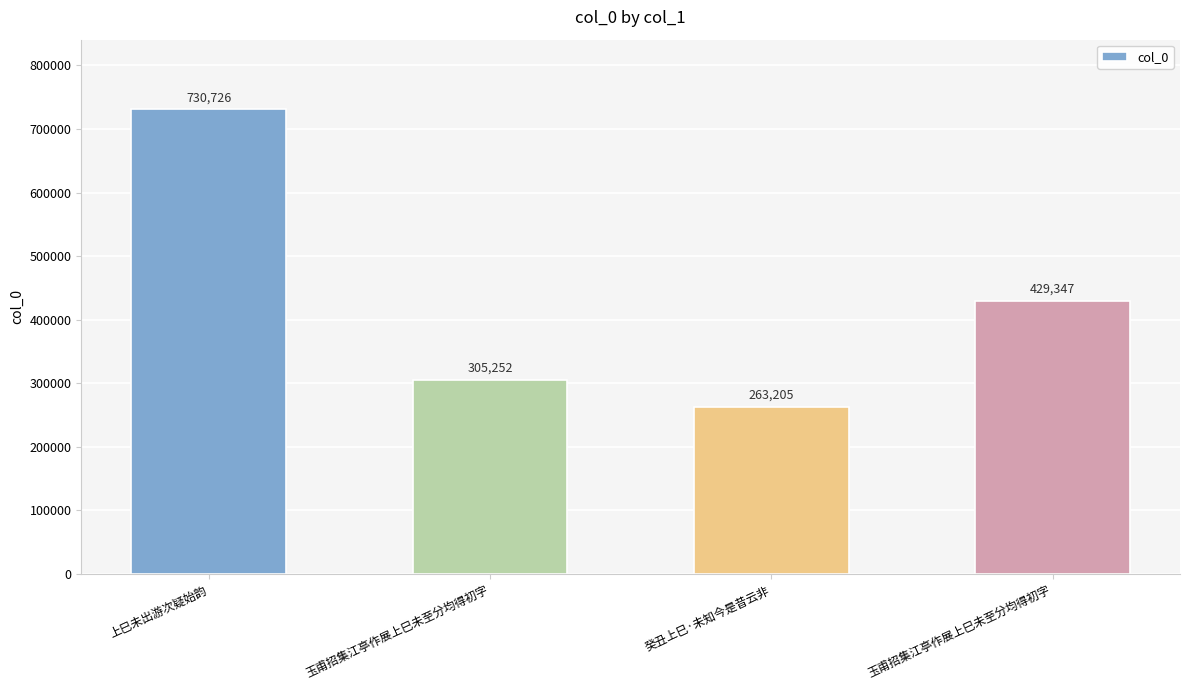

How many bars are there in total?

4